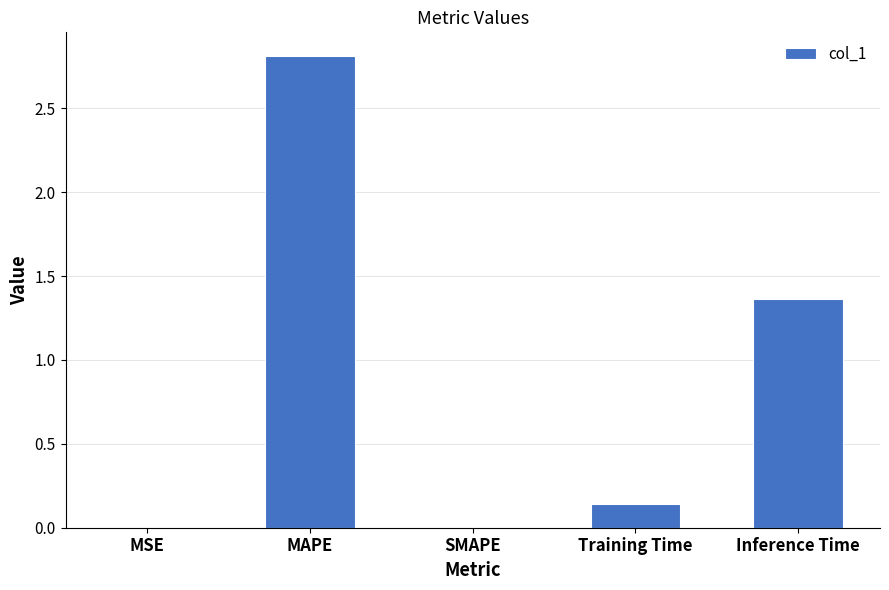

What is the greatest value displayed?

2.8